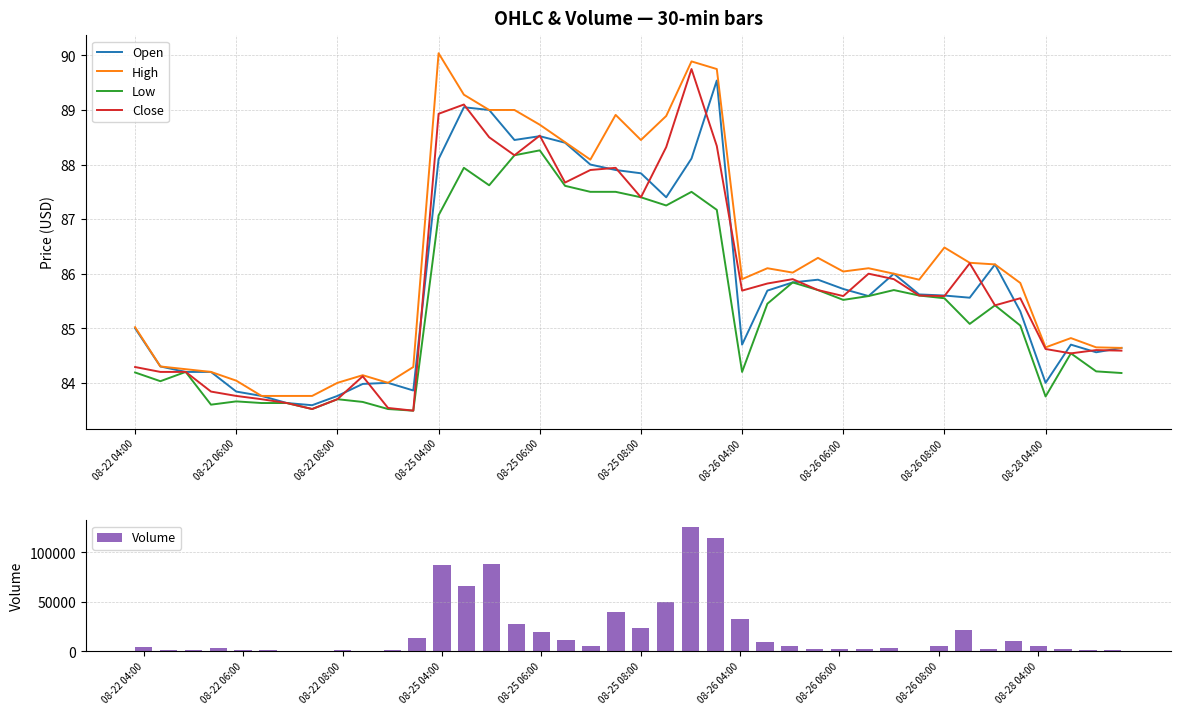

What is the lowest value of the High series?

83.8